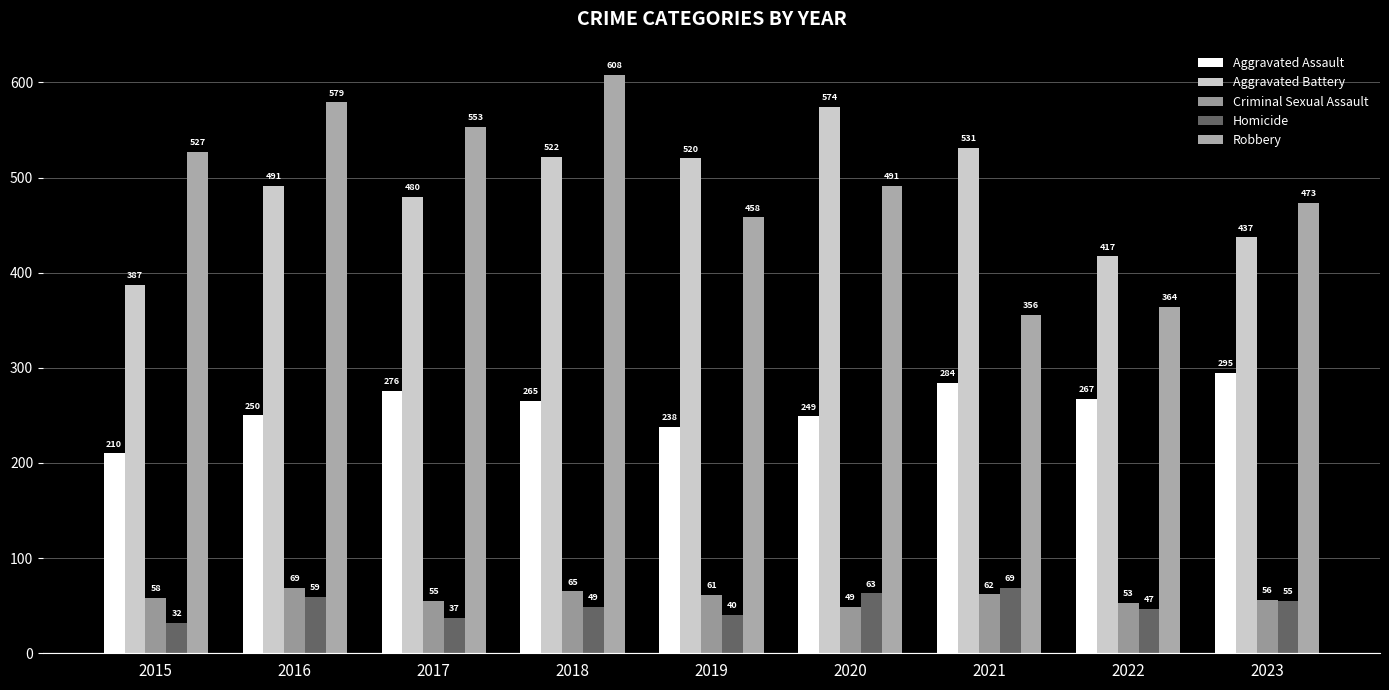

Does the chart contain any negative values?

No